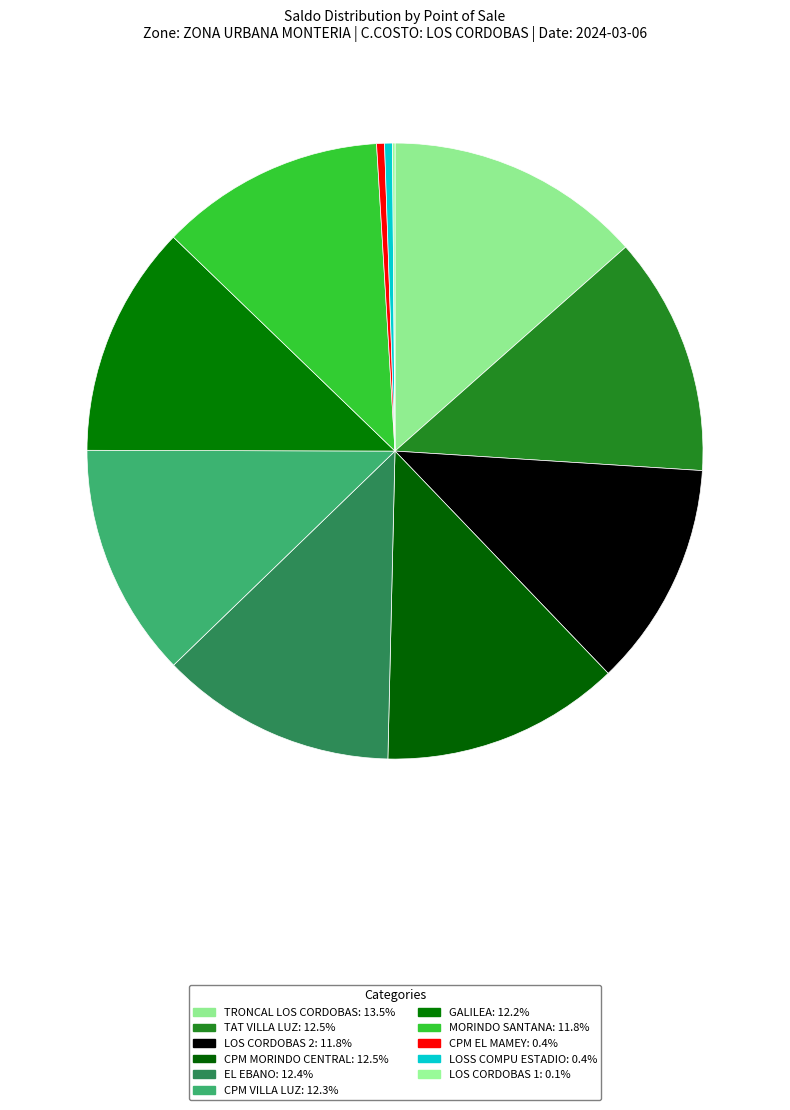

Does CPM EL MAMEY account for over 50% of the chart?

No